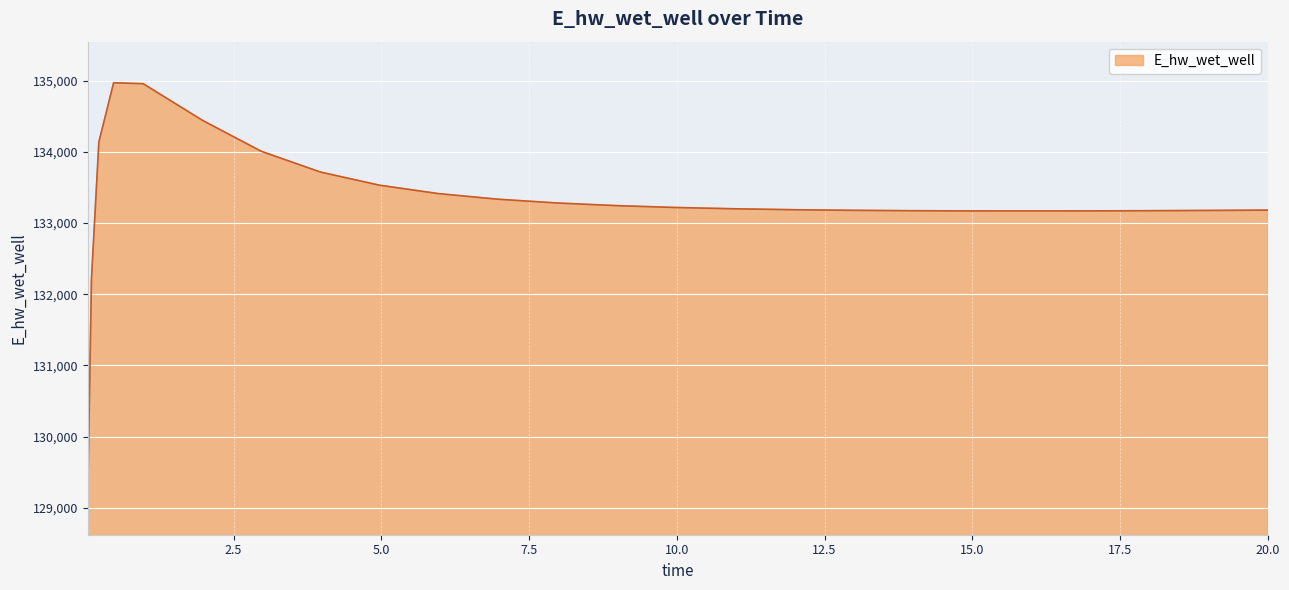

What is the greatest value displayed?

134970.4